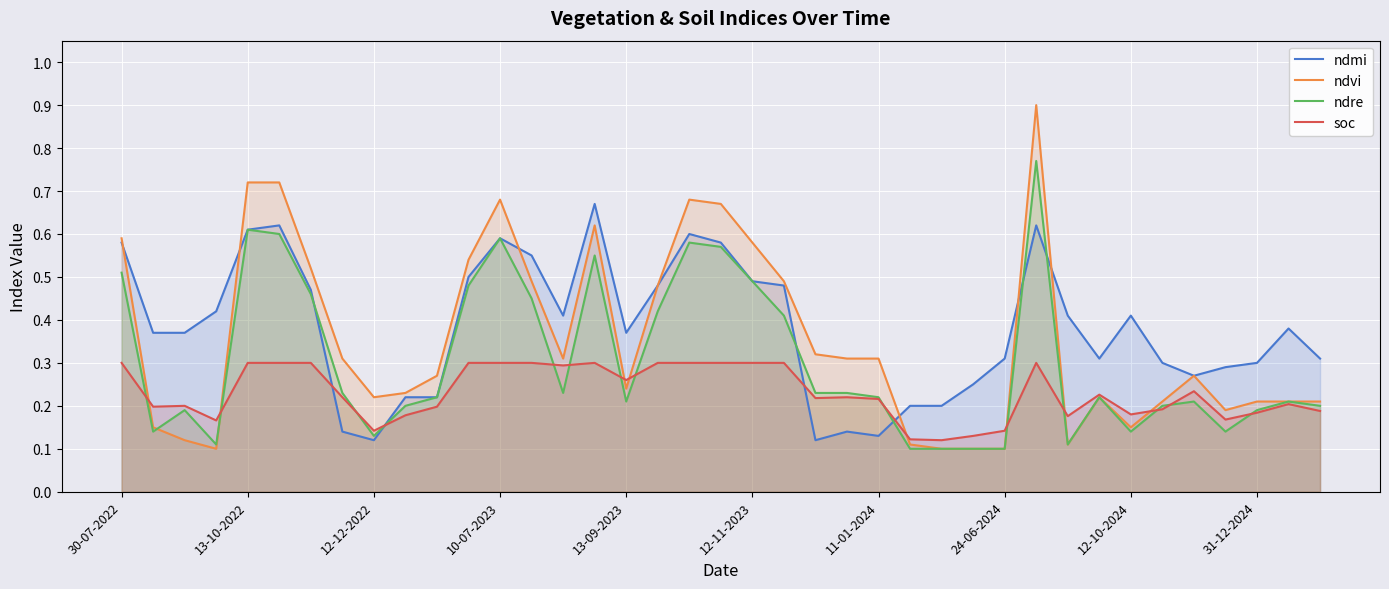

What is the value of the ndvi point at the 38th from the left?

0.2